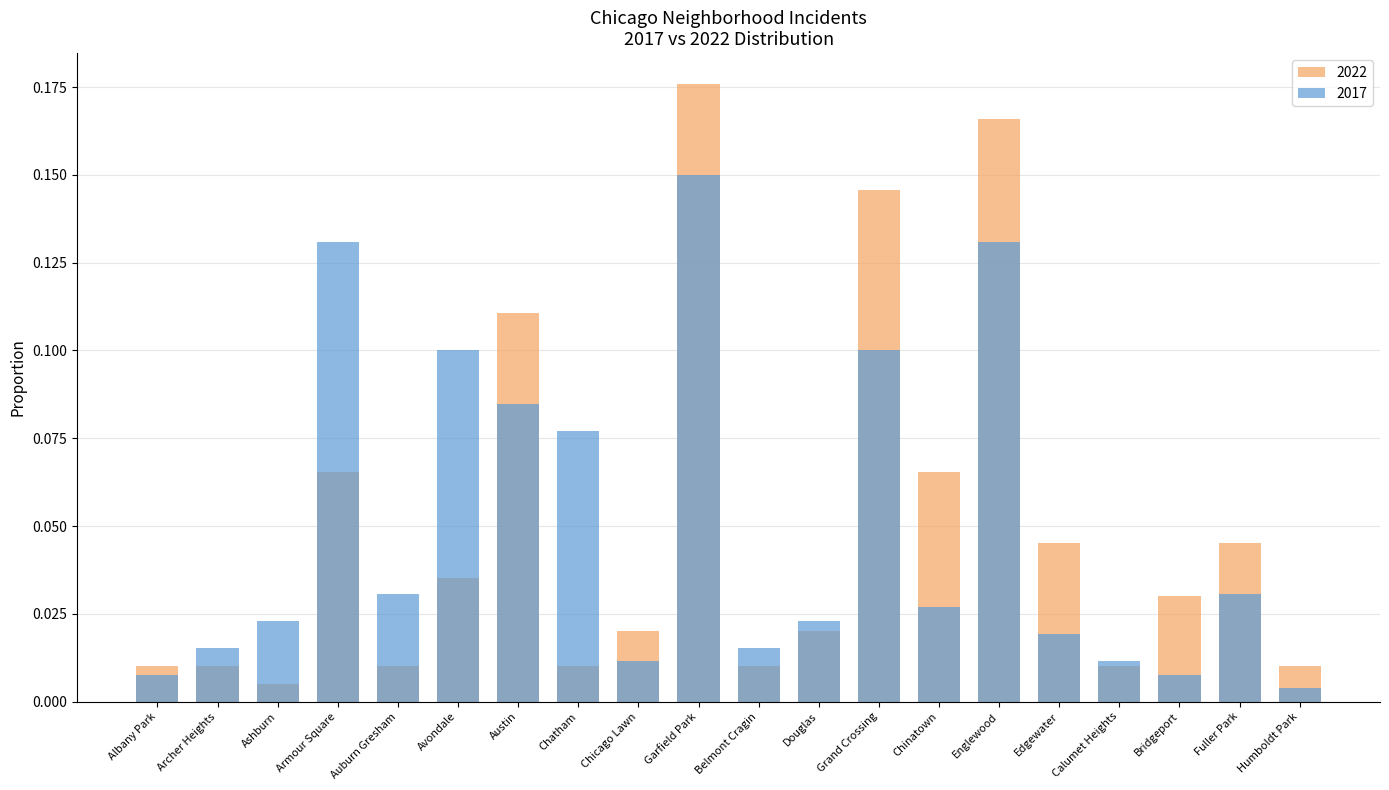

Rank the categories by 2017 value from highest to lowest.

Garfield Park, Armour Square, Englewood, Avondale, Grand Crossing, Austin, Chatham, Auburn Gresham, Fuller Park, Chinatown, Ashburn, Douglas, Edgewater, Archer Heights, Belmont Cragin, Chicago Lawn, Calumet Heights, Albany Park, Bridgeport, Humboldt Park